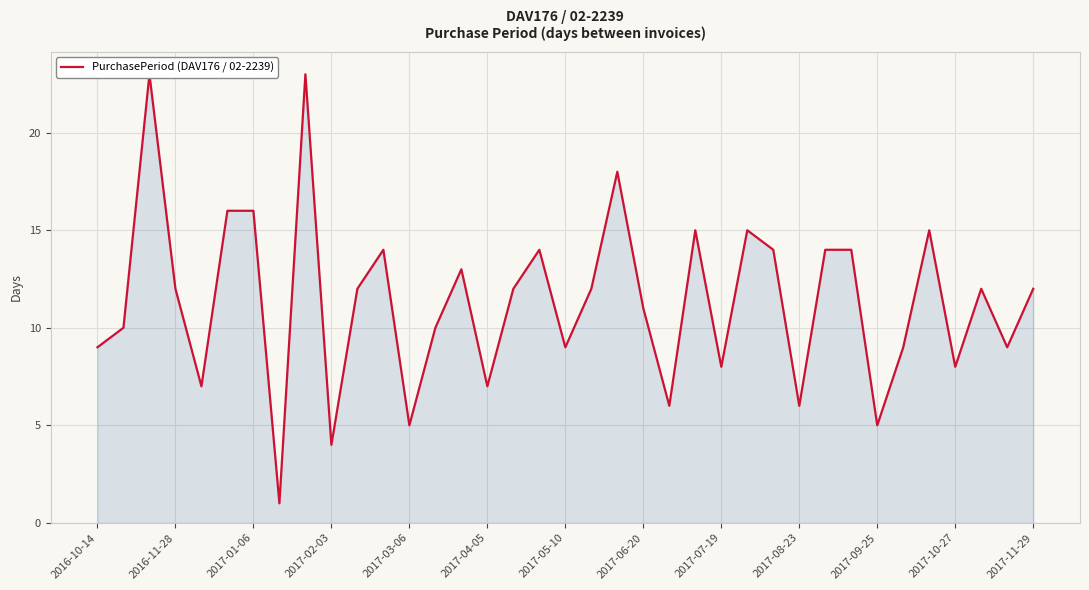

What is the average value?

11